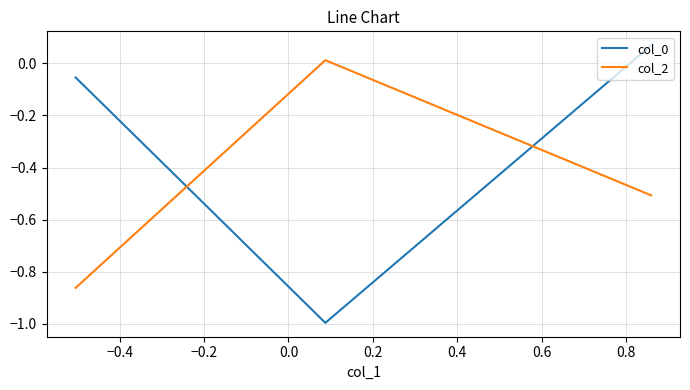

What is the smallest value displayed?

-1.0